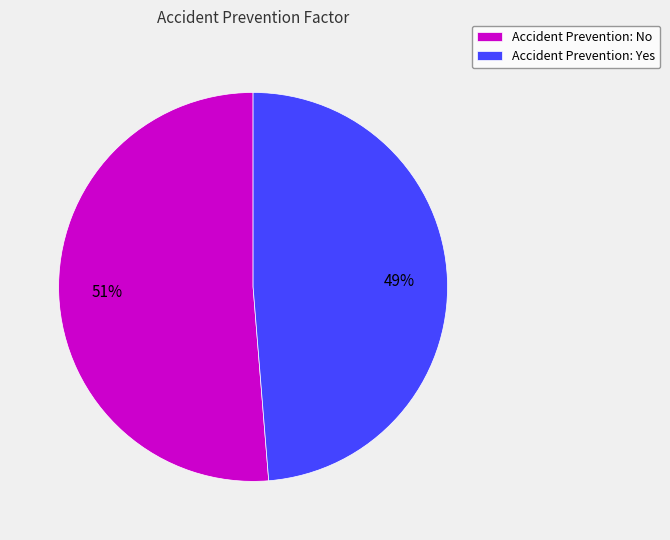

The Accident Prevention: Yes slice represents 59% of the pie. True or false?

False